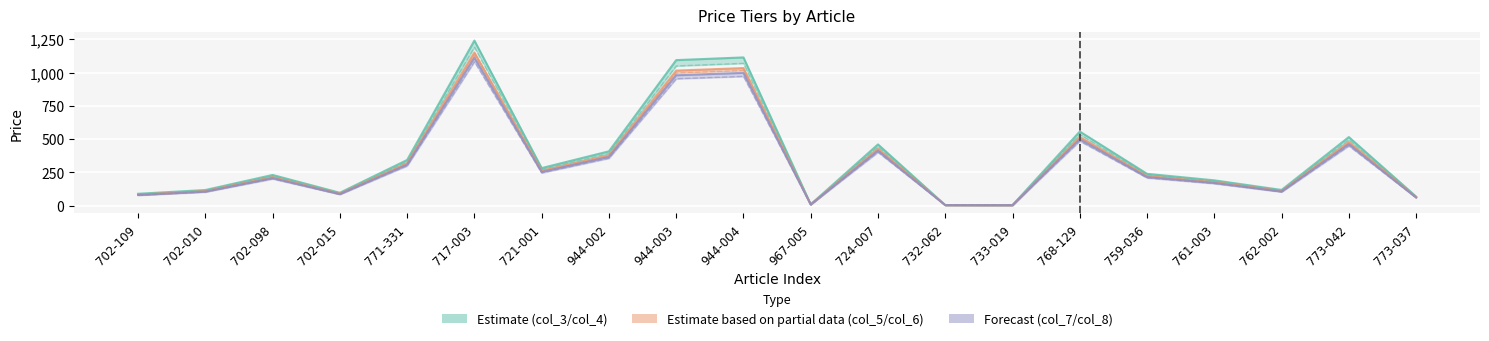

True or false: col_5 and col_8 cross at least once.

False